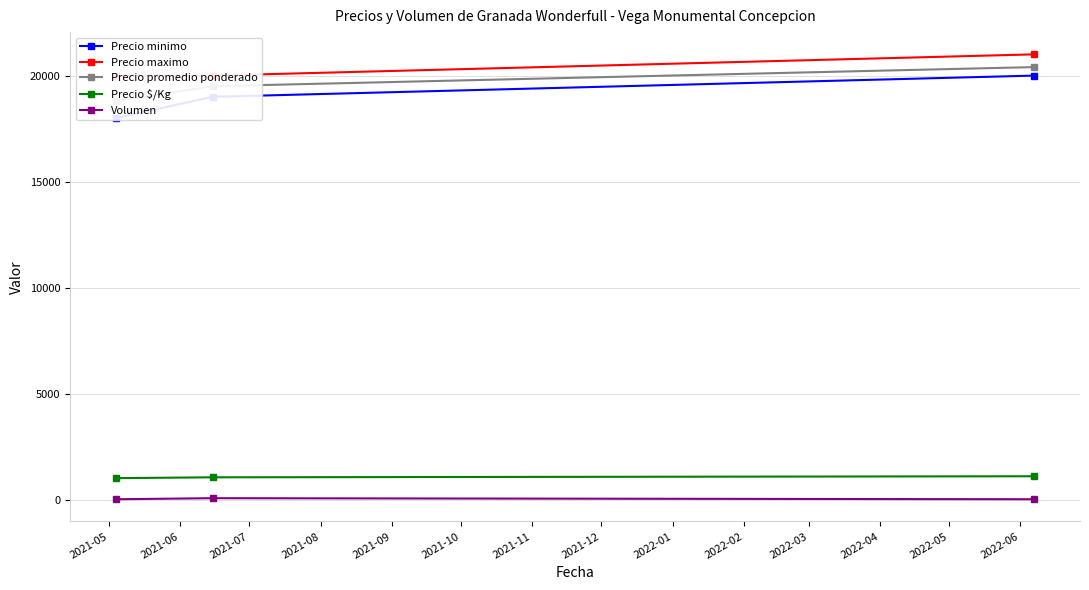

What is the minimum value for Volumen?

50